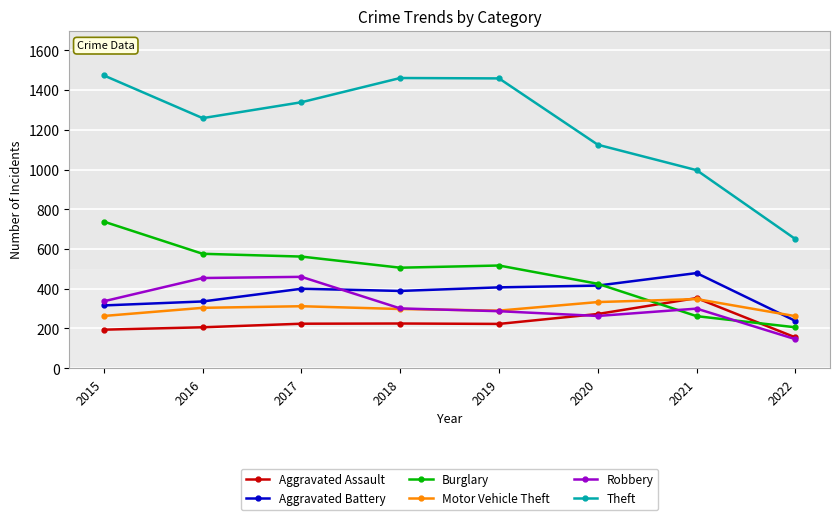

What is the lowest value of the Aggravated Battery series?

238